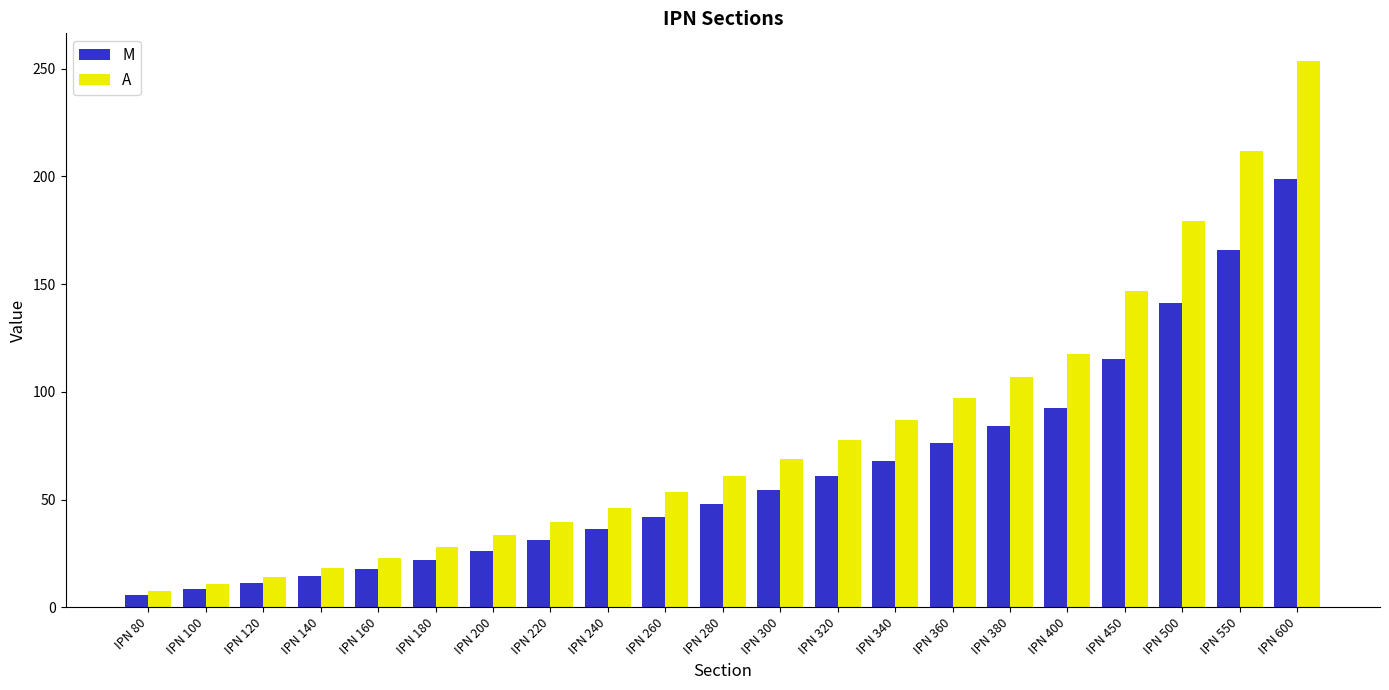

Which label corresponds to the largest value in the chart?

IPN 600